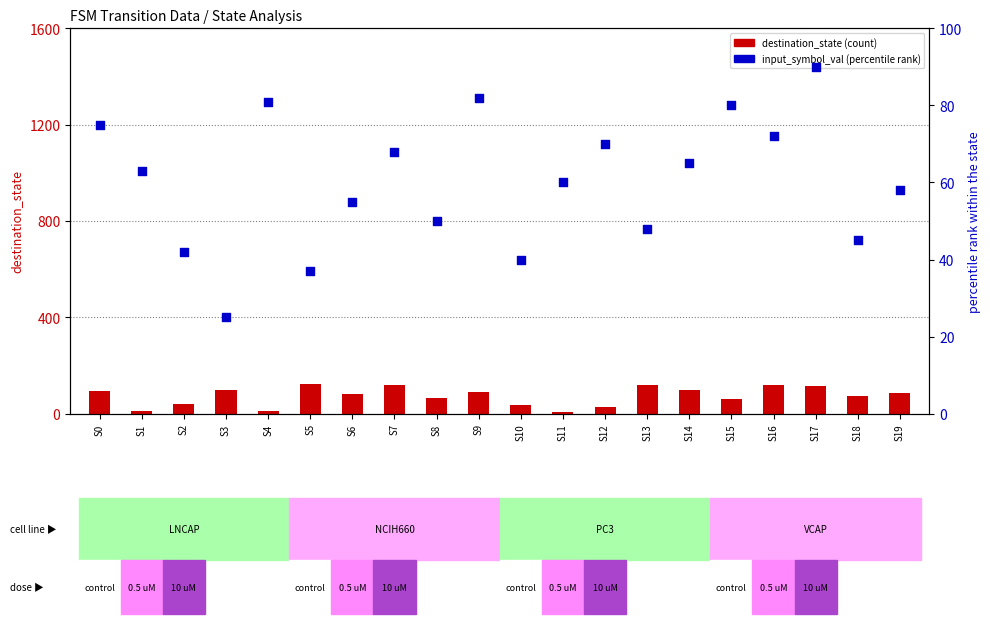

Which series contains the highest Y value?

destination_state